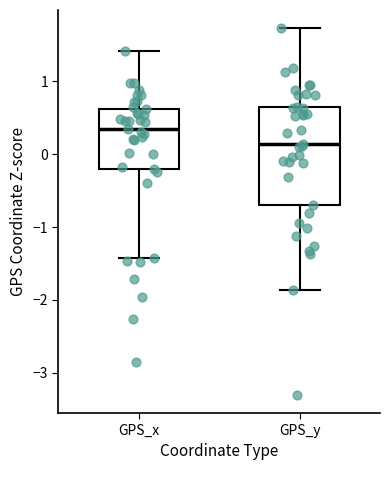

Reading left to right, transcribe this box plot: for each box, give where its median line is, the range the box spans, and where its two whiskers end, as read against the y-axis. The values are not printed on the chart, so give them approximately, as read against the axis.

GPS_x: median 0.4, box -0.2 to 0.6, whiskers -1.4 to 1.4
GPS_y: median 0.1, box -0.7 to 0.7, whiskers -1.9 to 1.7